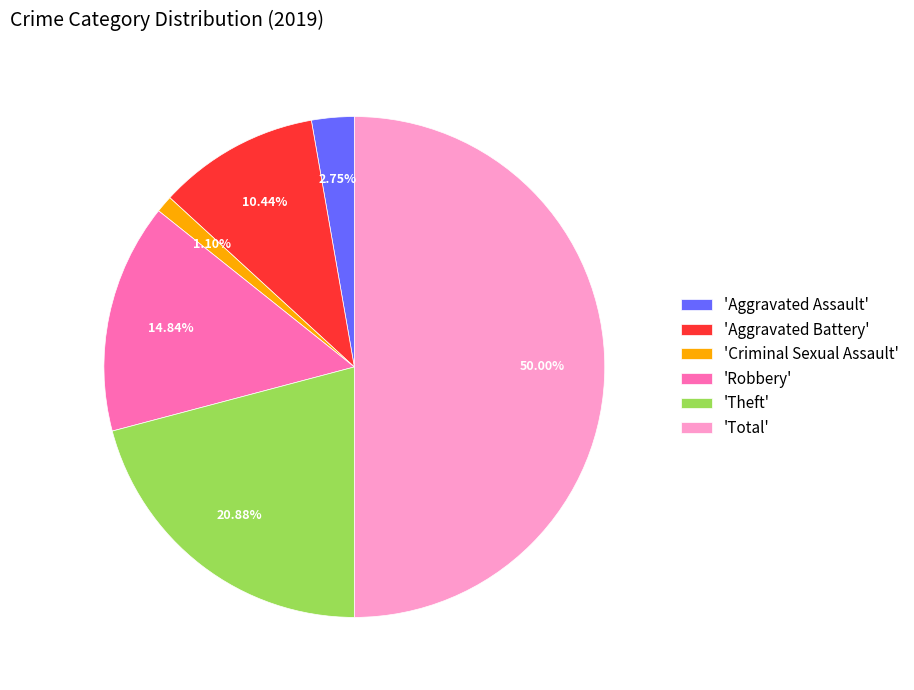

Rank the categories by value from highest to lowest.

'Total', 'Theft', 'Robbery', 'Aggravated Battery', 'Aggravated Assault', 'Criminal Sexual Assault'